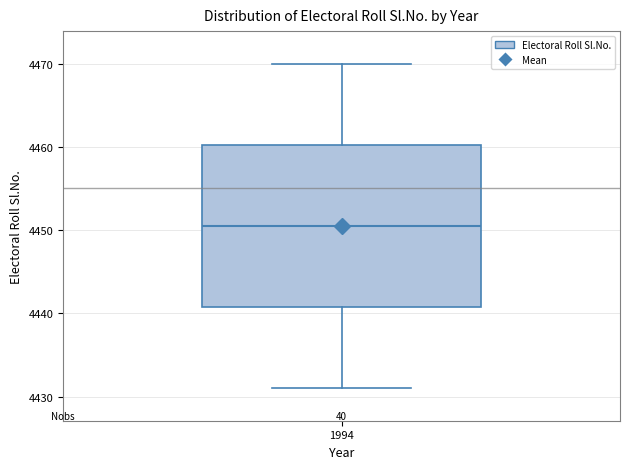

Read this box plot against the y-axis: the position of the median line, the range covered by the box, and the ends of both whiskers. The values are not printed on the chart, so give them approximately, as read against the axis.

median 4451, box 4441 to 4460, whiskers 4431 to 4470